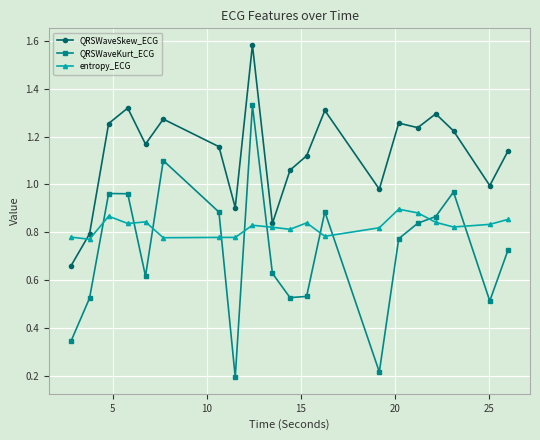

List the series in order of their peak value, lowest first.

entropy_ECG, QRSWaveKurt_ECG, QRSWaveSkew_ECG